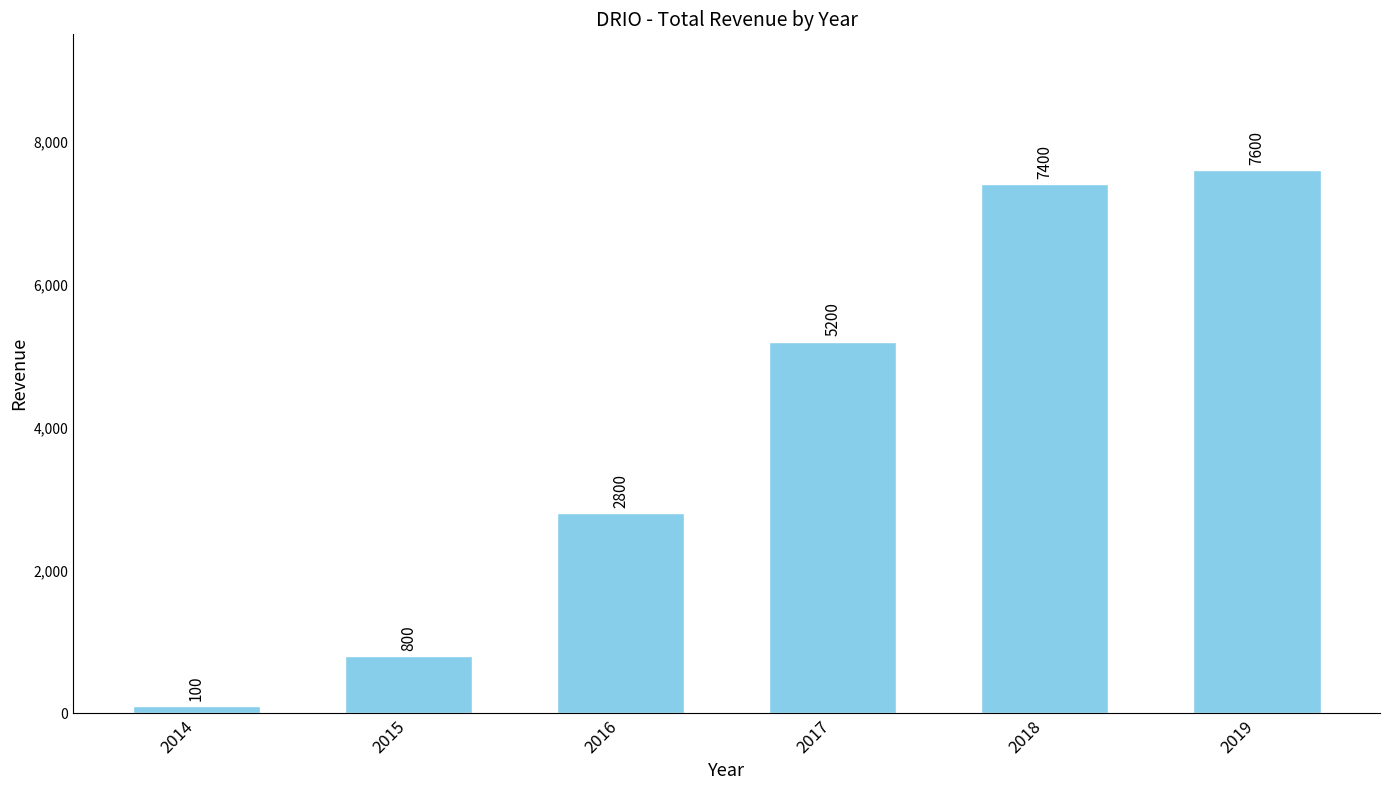

Rank the categories by value from highest to lowest.

2019, 2018, 2017, 2016, 2015, 2014